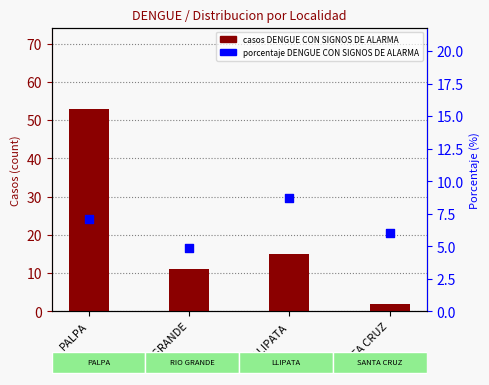

Which series has the largest Y range (max minus min)?

casos DENGUE CON SIGNOS DE ALARMA